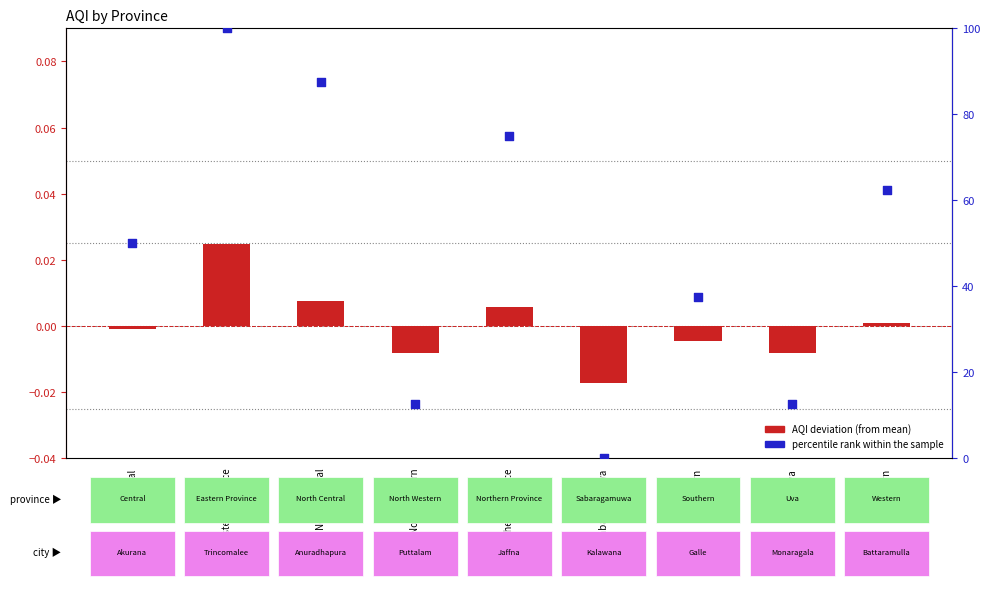

Which series reaches the maximum Y coordinate?

percentile rank within the sample